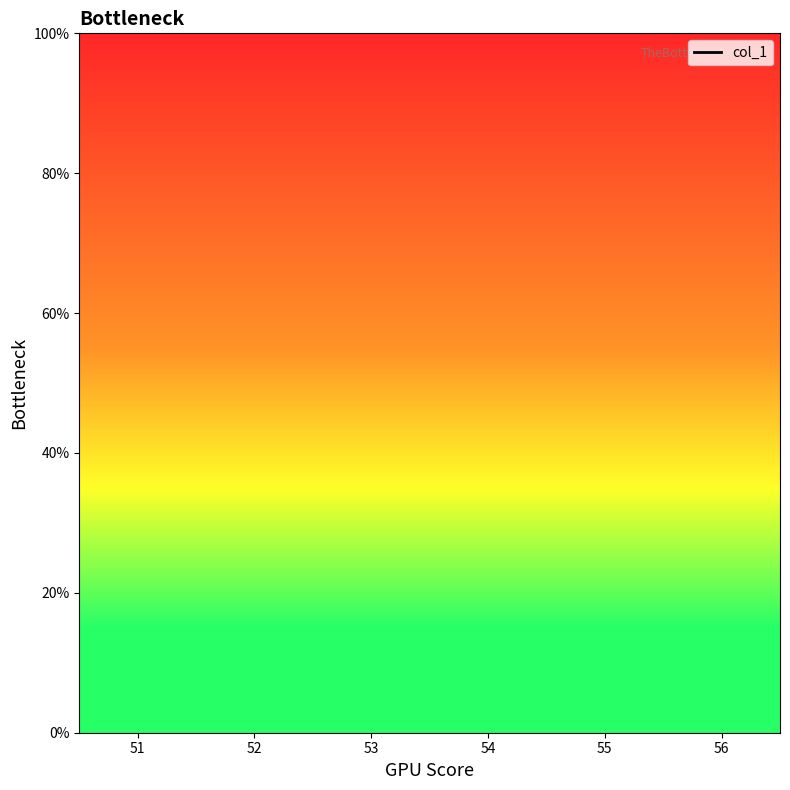

How many lines are shown in the chart?

1